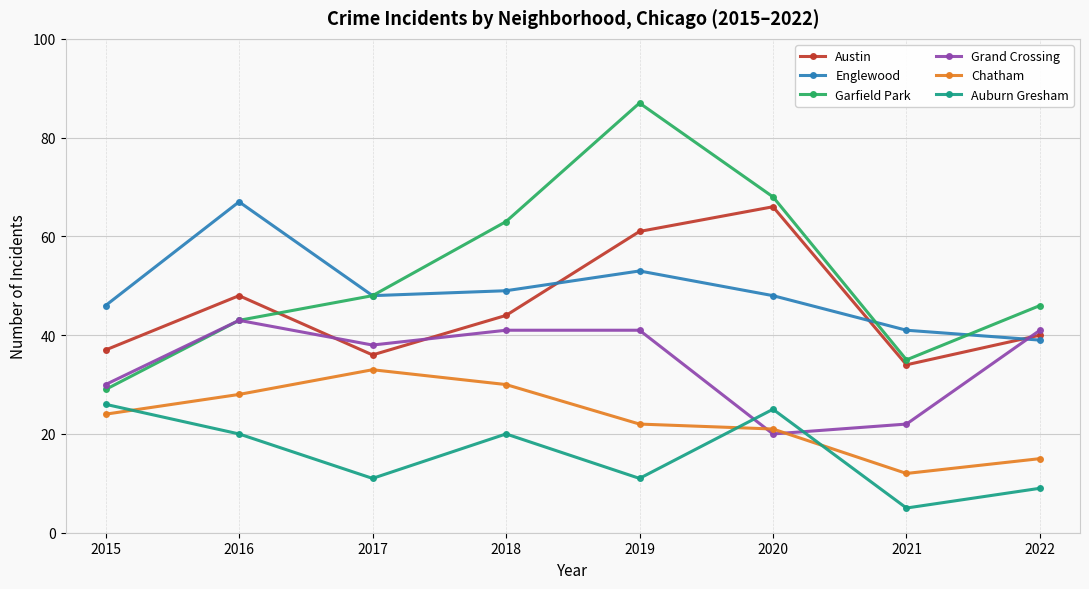

How many interior local peaks does the Chatham series have?

1